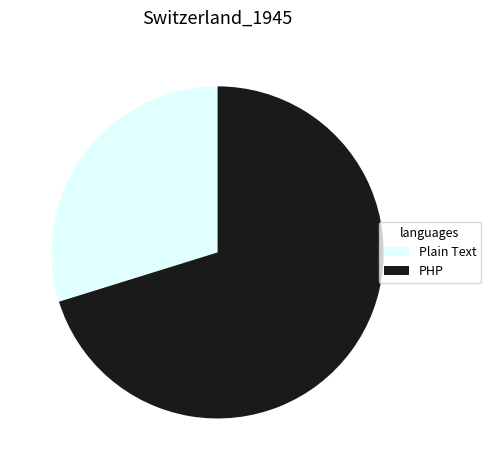

Is PHP the majority of the pie?

Yes